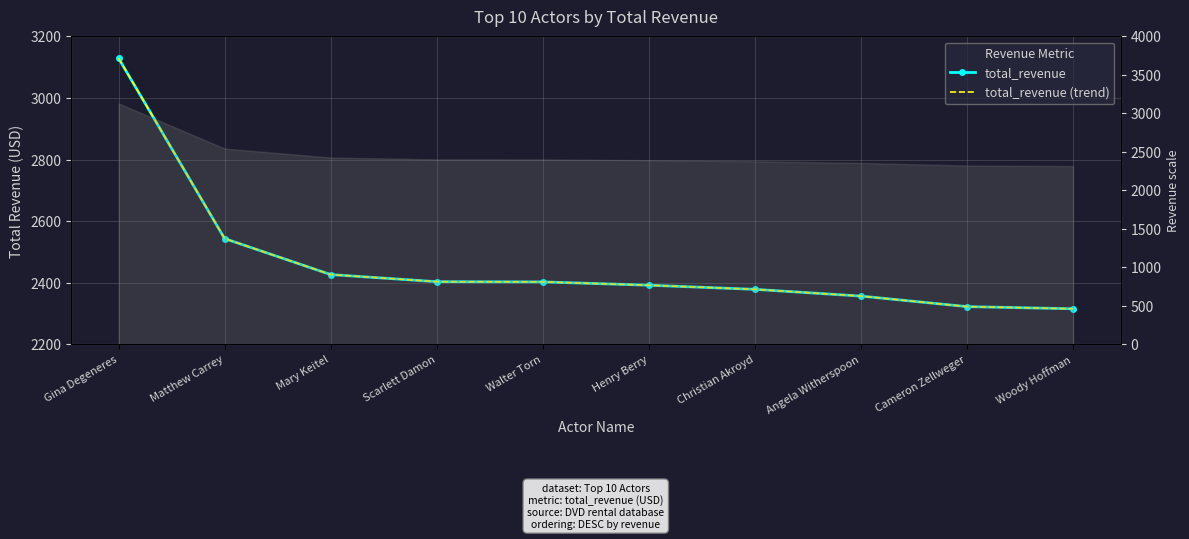

How many values in the total_revenue series are below 2403?

5